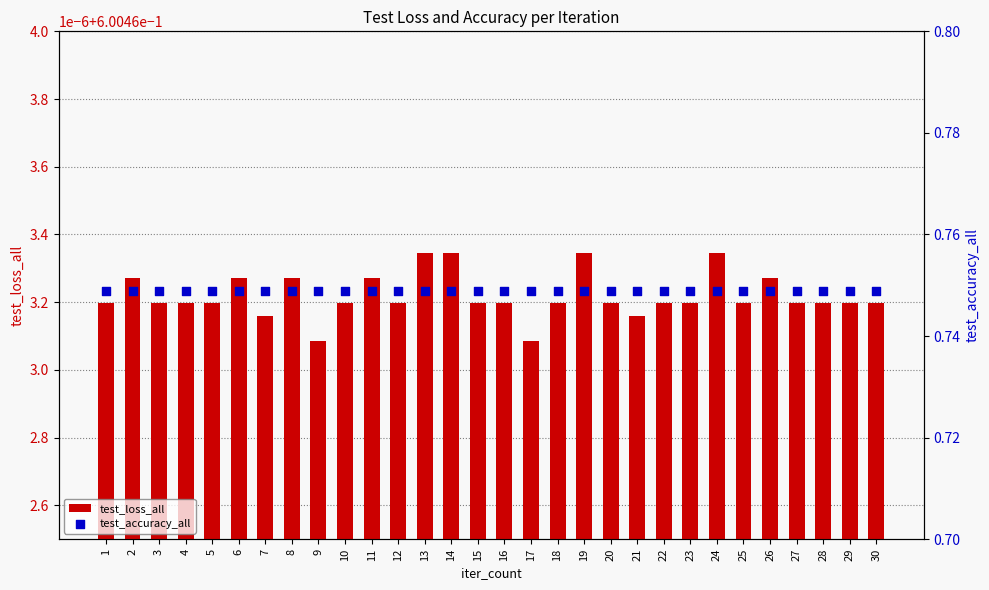

At which category is the sum across all series the highest?

13